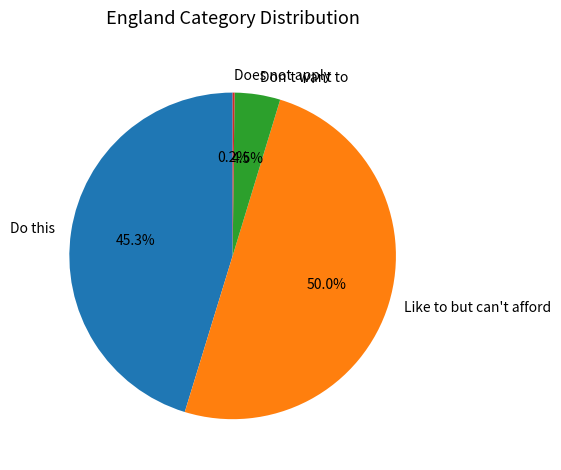

Which category has the biggest portion of the pie?

Like to but can't afford